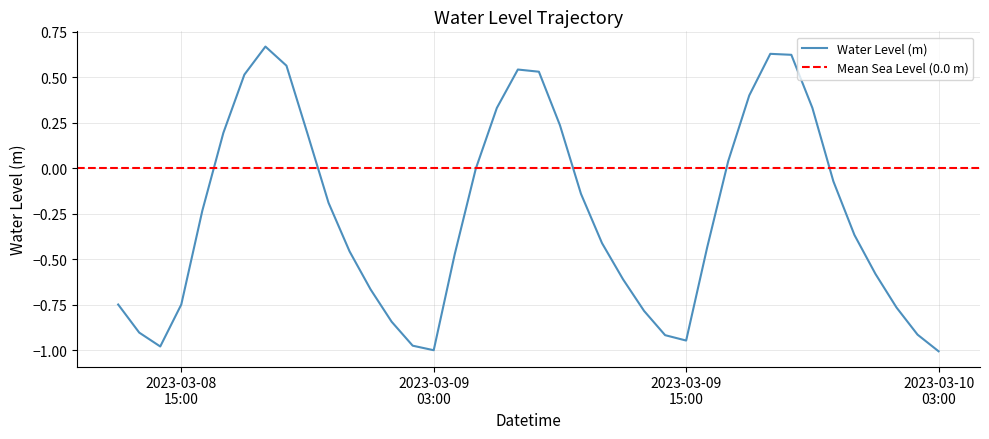

What position from the right is 2023-03-09 20:00:00?

8